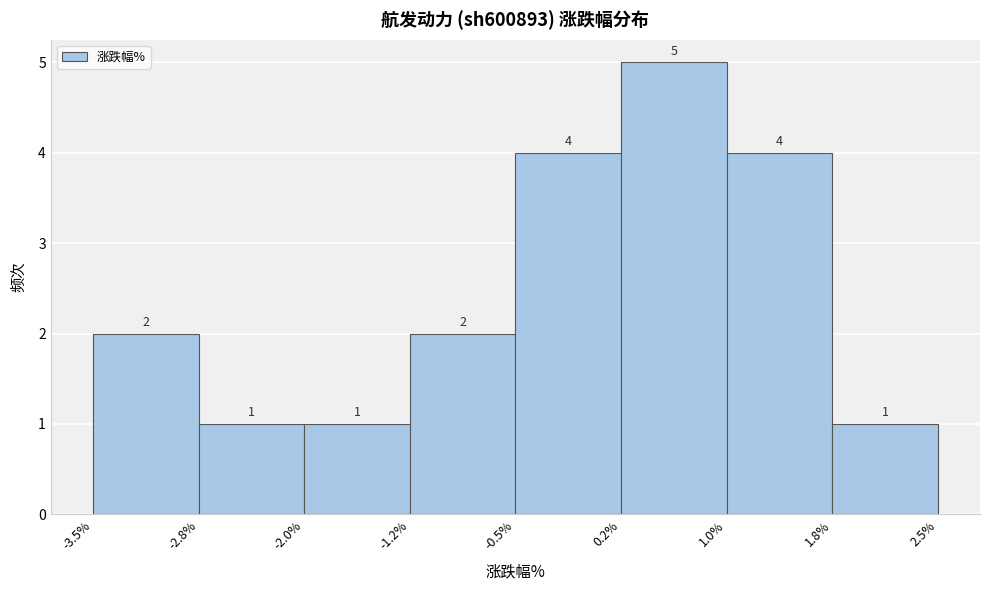

Over which range of the x-axis is the bar tallest?

0.2% to 1.0%